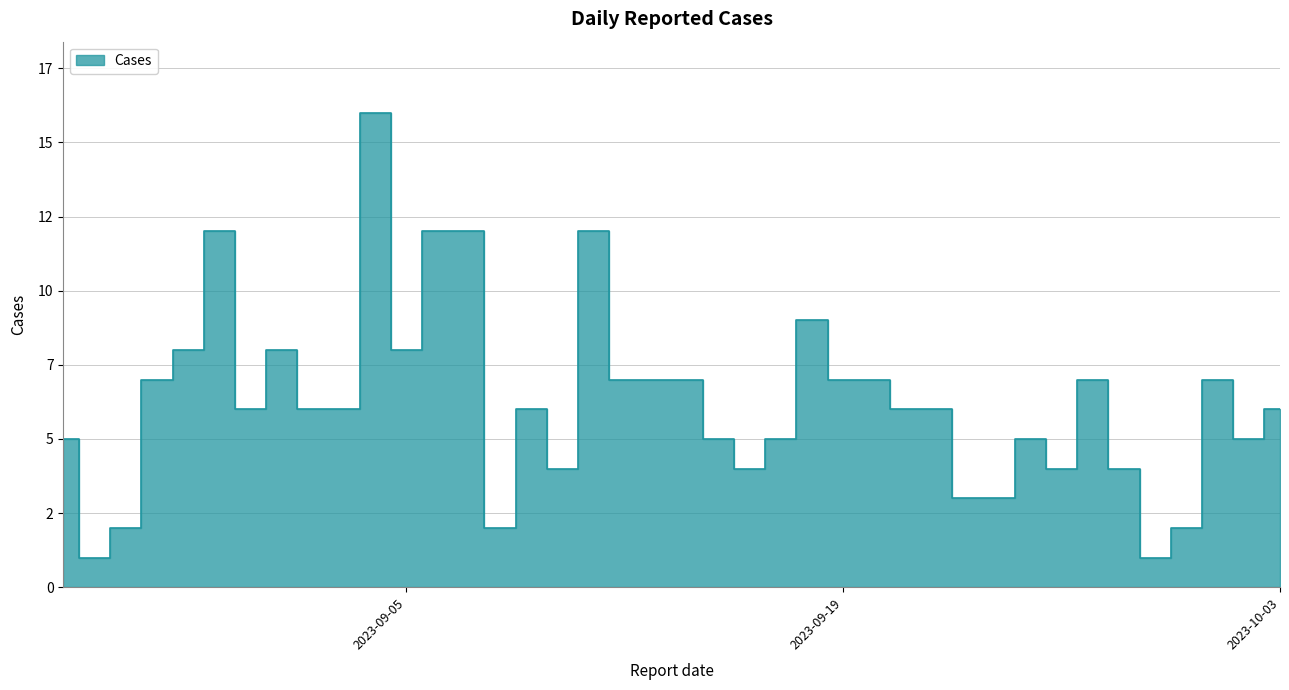

How many lines are shown in the chart?

1